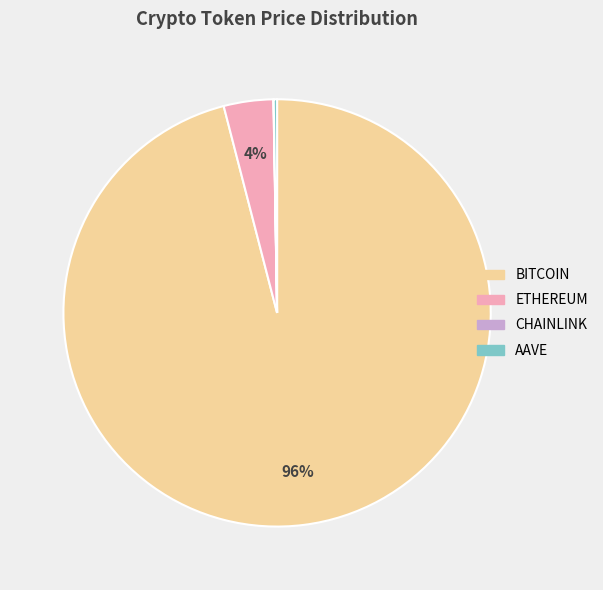

Does any single category account for the majority?

Yes